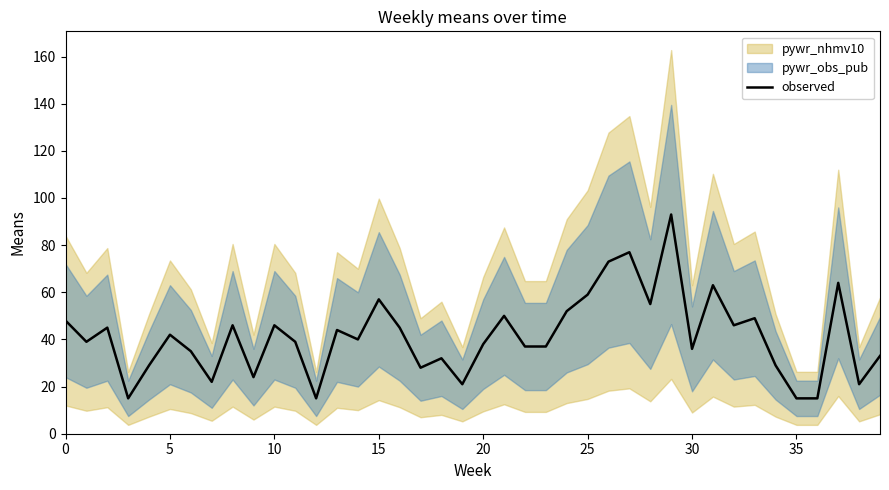

How many data points does each series have?

40